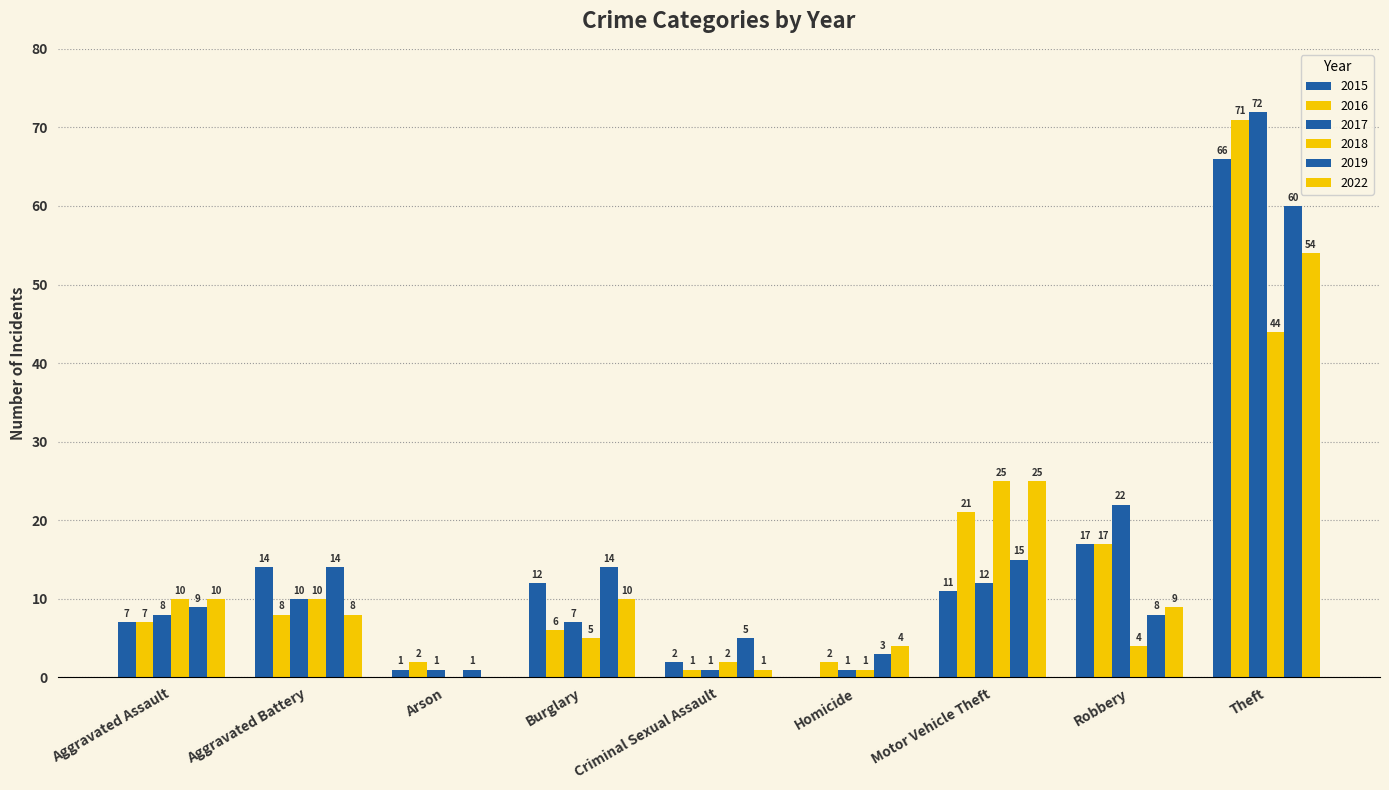

Are the bars horizontal?

No